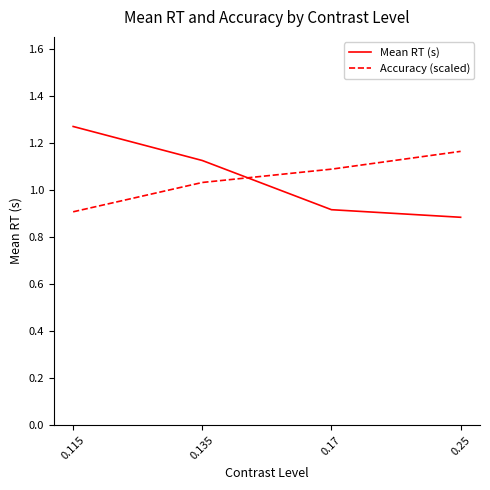

What is the sum of the Mean RT (s) values at 0.135 and 0.17?

2.0